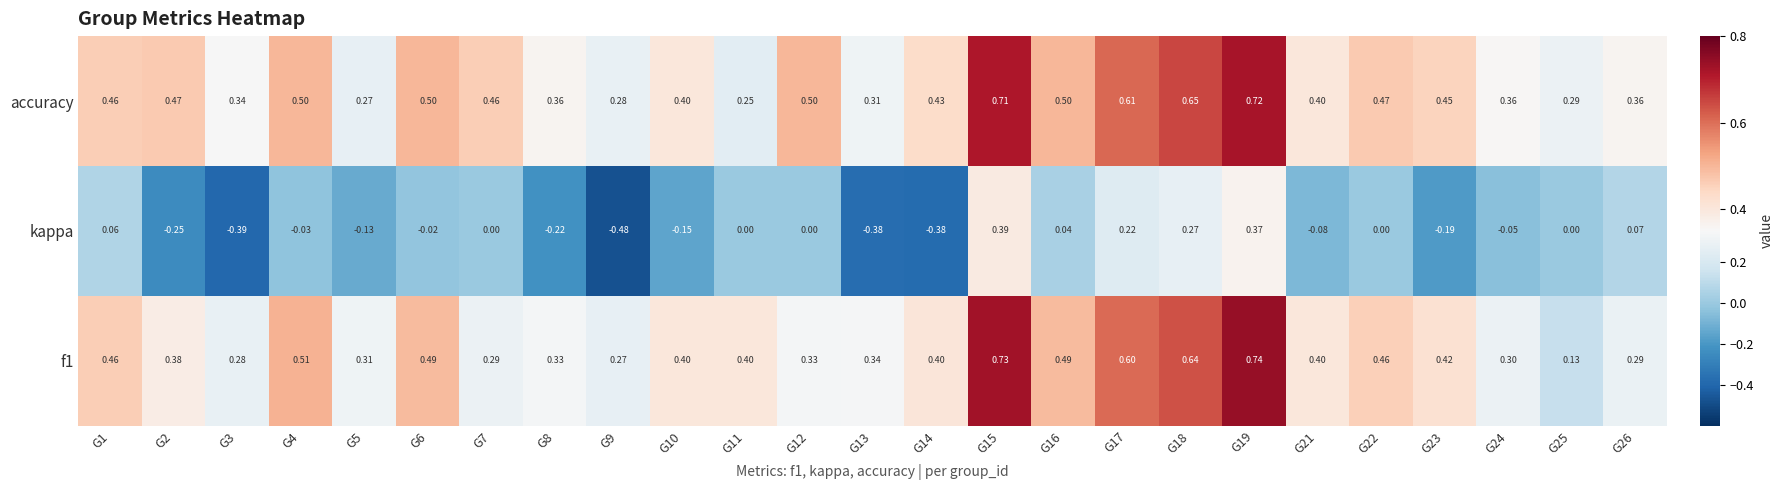

Is the value of kappa at G2 greater than the value of f1 at G17?

No